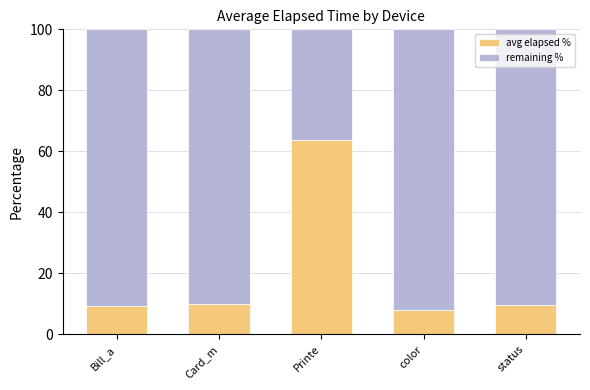

What is the lowest value of the avg elapsed % series?

7.8